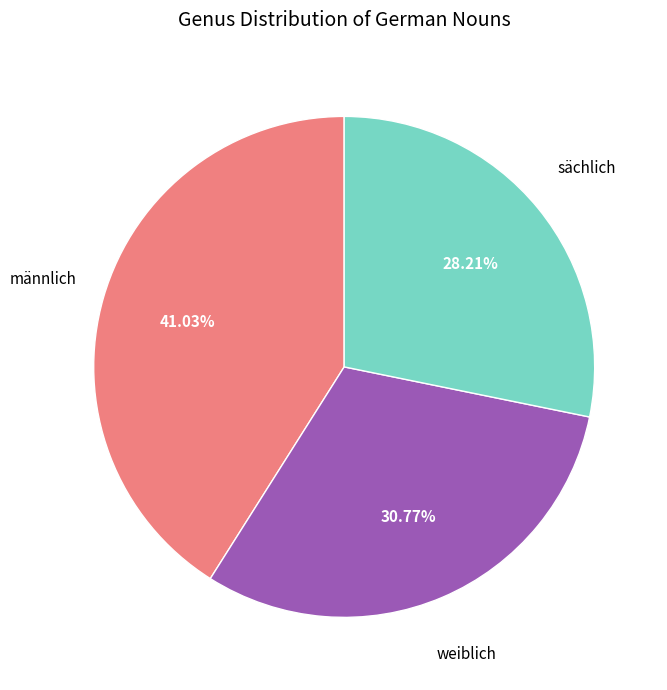

Is there a majority slice in this chart?

No